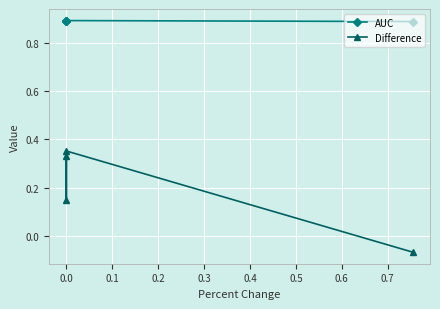

What is the value of the Difference point at the 2nd from the left?

0.1